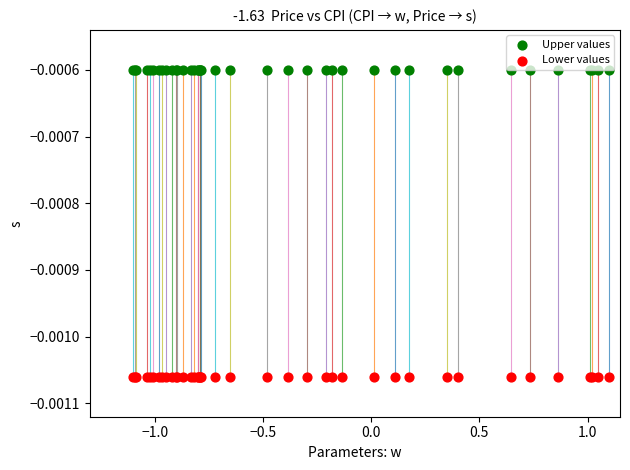

What are all the series names shown in the legend?

Upper values, Lower values